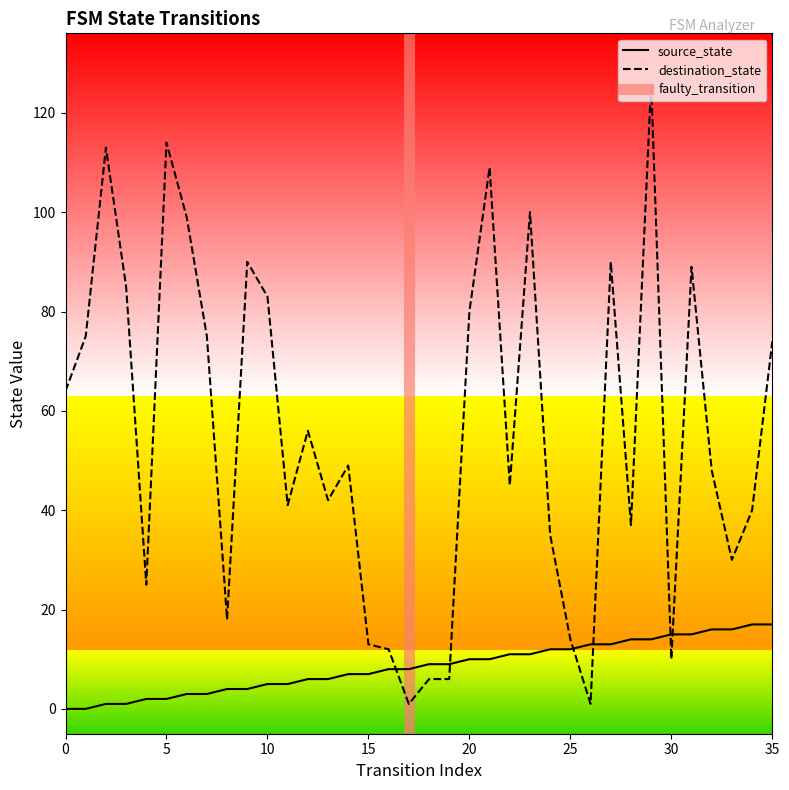

How many values in source_state are above zero?

34